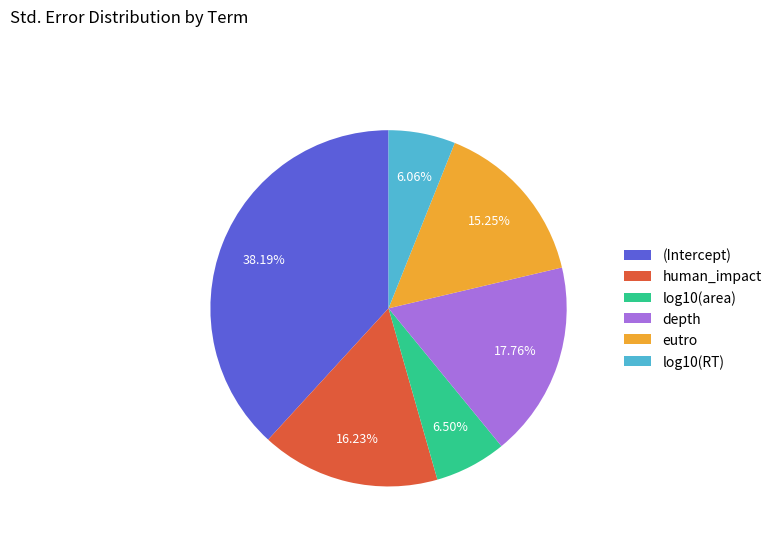

To the nearest percent, what is the difference between the log10(RT) and human_impact slice percentages?

10%